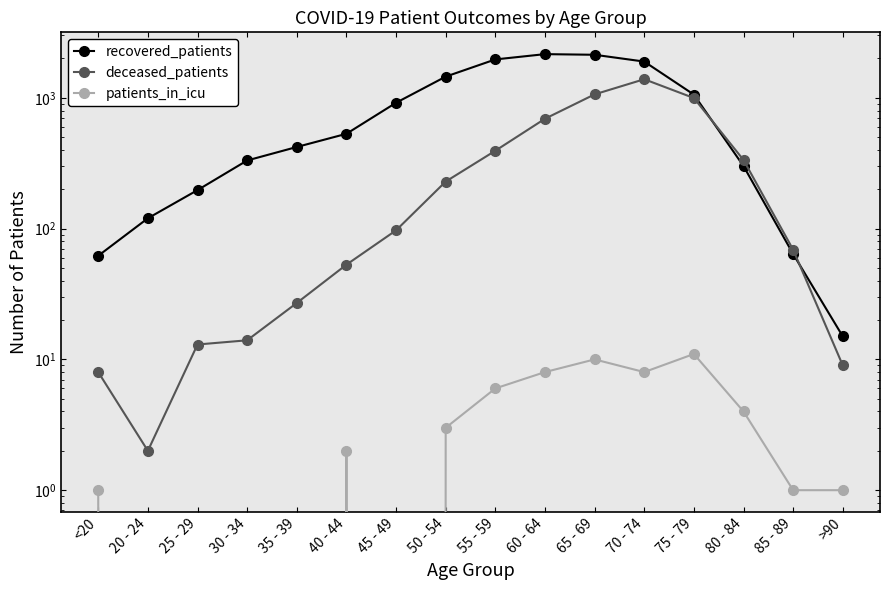

What is the difference between the second highest and second lowest values in the recovered_patients series?

2073